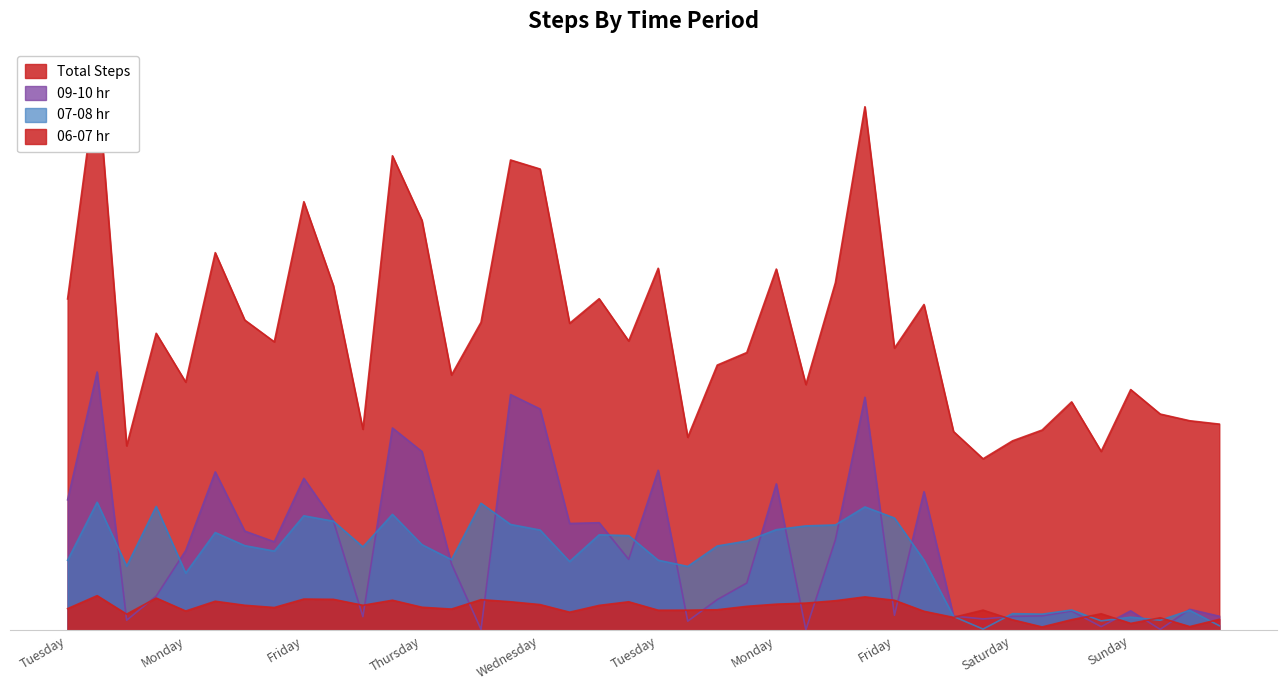

Which series changed the most between Wednesday and Monday?

Total Steps